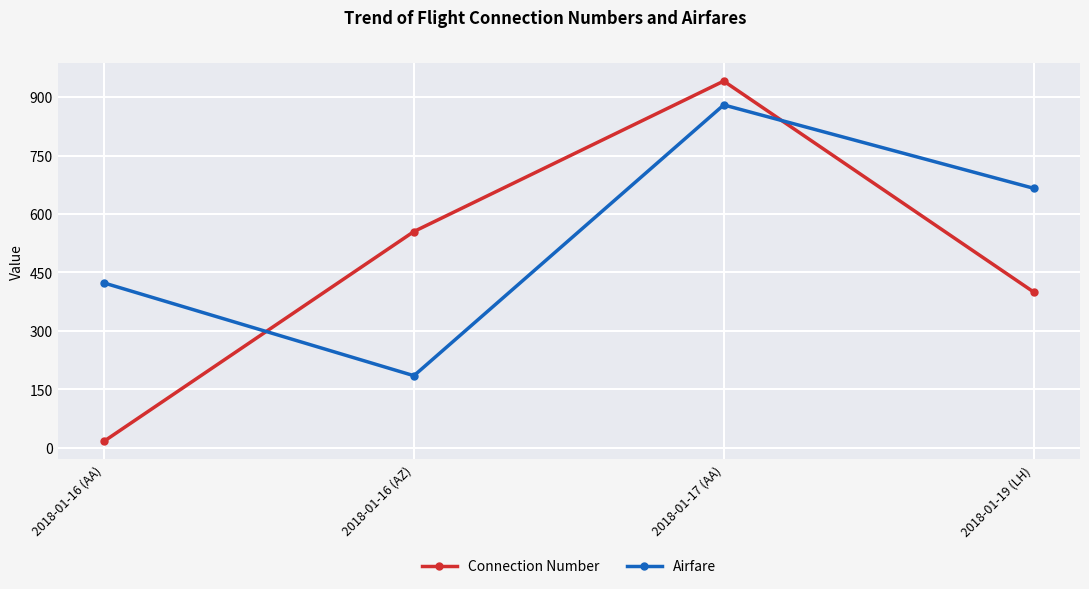

Which series has the largest range (max minus min)?

Connection Number